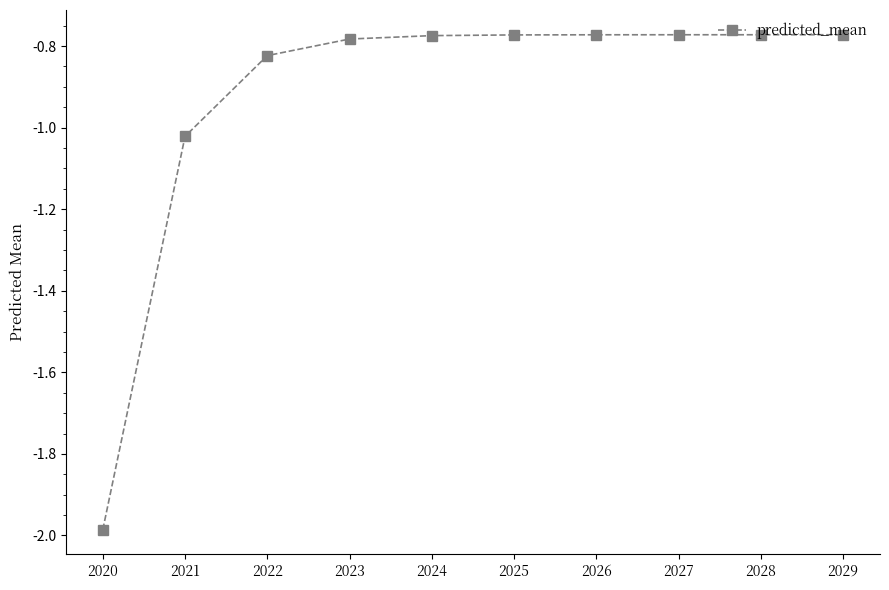

Which category has the lowest value across all series?

2020